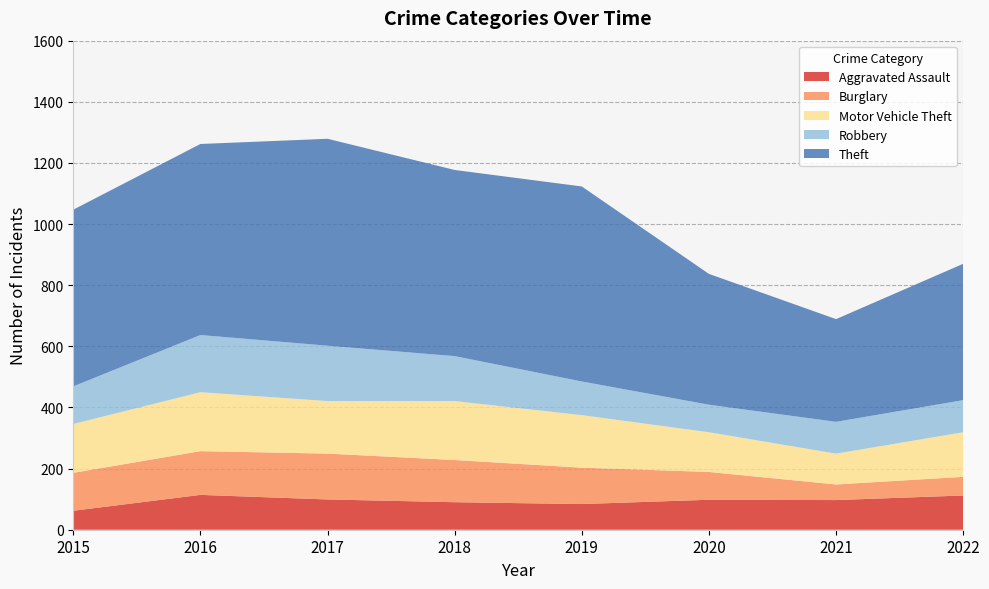

Reading right to left, extract all data points from this chart.

Aggravated Assault: 2022=112	2021=97	2020=98	2019=84	2018=90	2017=99	2016=114	2015=62
Burglary: 2022=61	2021=51	2020=91	2019=119	2018=138	2017=150	2016=143	2015=124
Motor Vehicle Theft: 2022=146	2021=101	2020=130	2019=172	2018=193	2017=172	2016=193	2015=160
Robbery: 2022=105	2021=104	2020=90	2019=110	2018=147	2017=181	2016=187	2015=123
Theft: 2022=446	2021=336	2020=428	2019=638	2018=609	2017=677	2016=625	2015=578